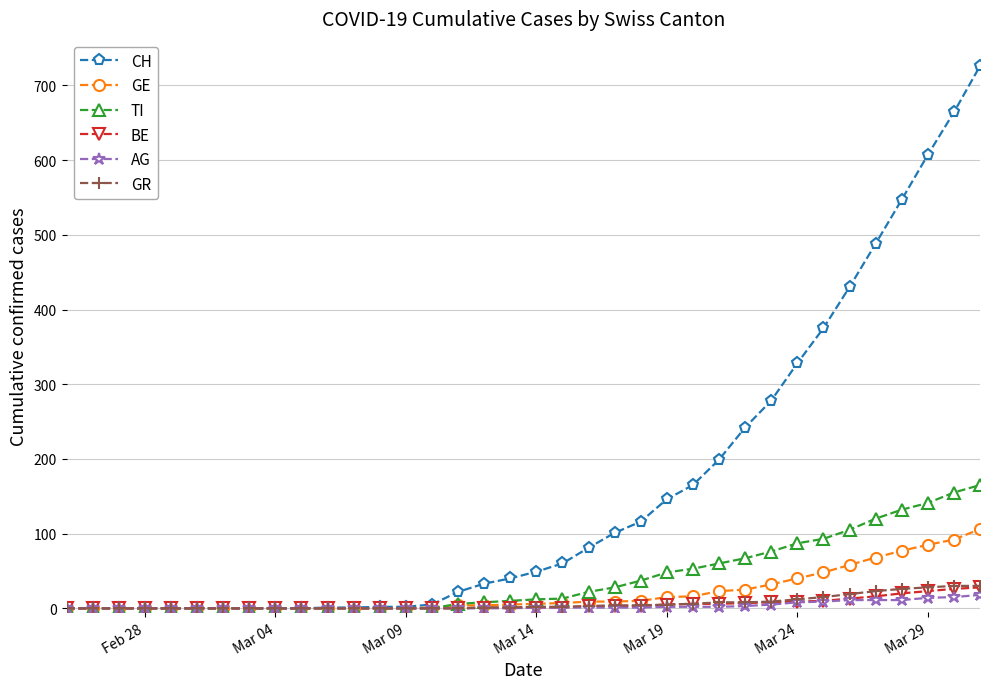

What is the highest value of the AG series?

18